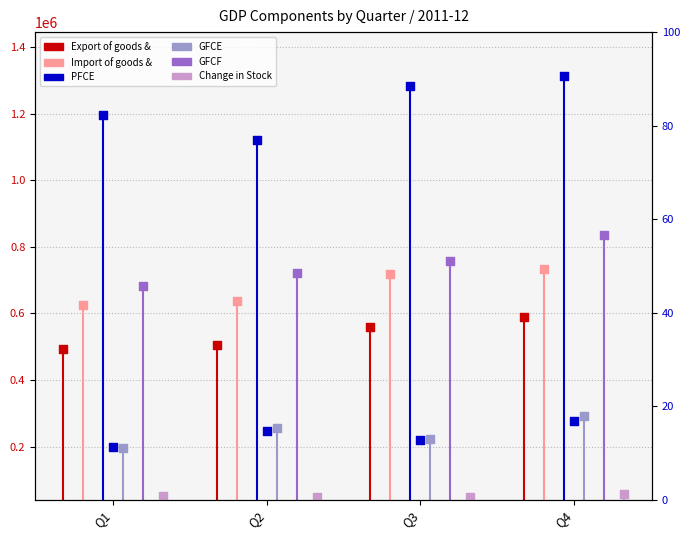

At which category is the sum across all series the highest?

Q4